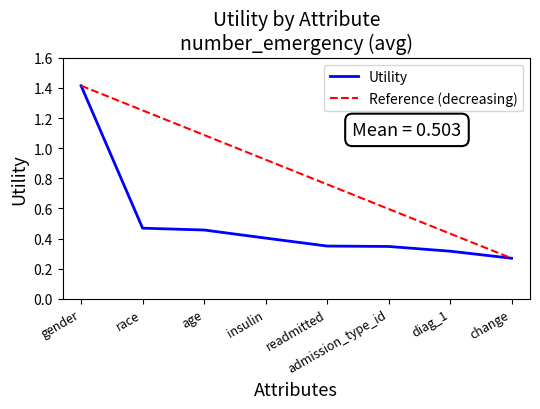

Which series has the largest total across all categories?

Reference (decreasing)